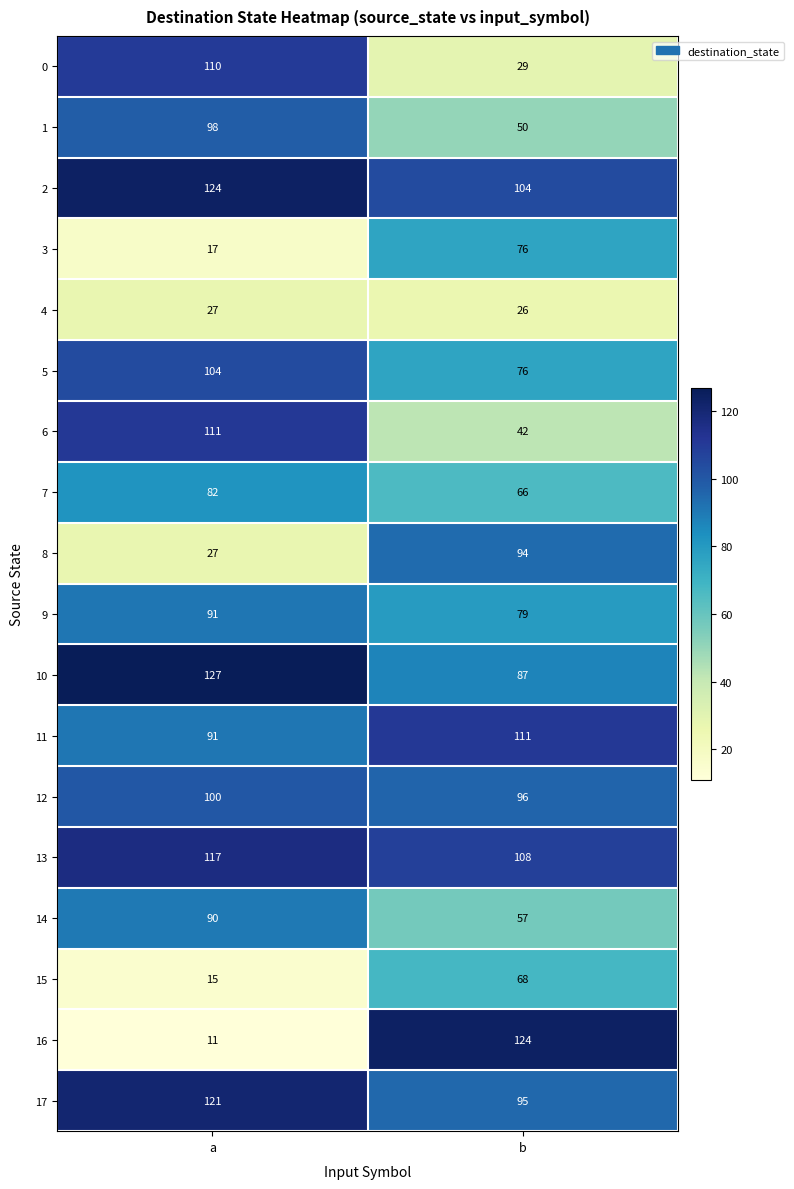

At which category is the sum across all series the highest?

a